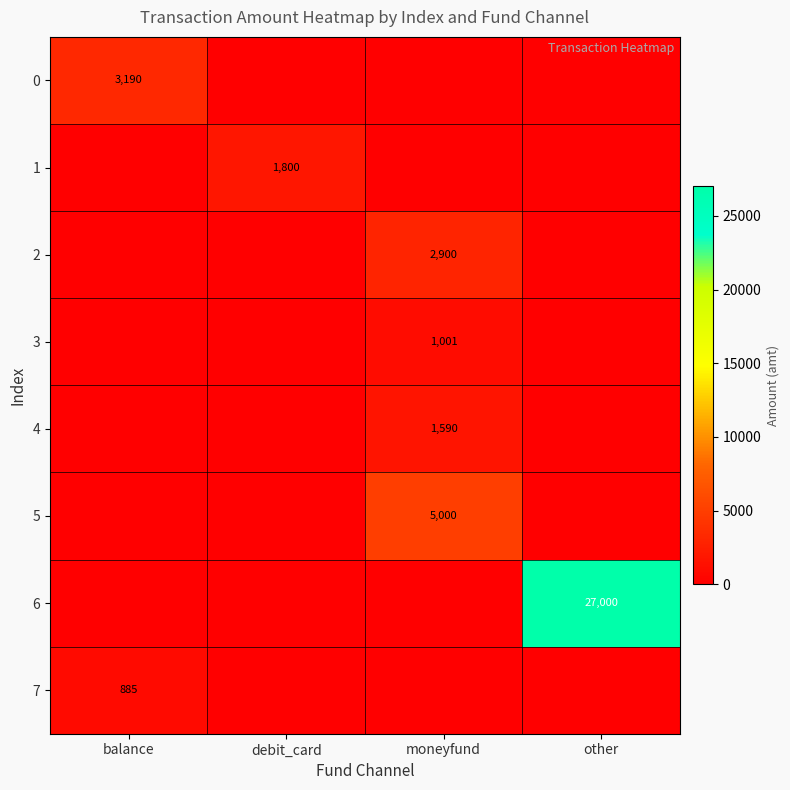

Is it true that 4 equals 2379 at moneyfund?

False